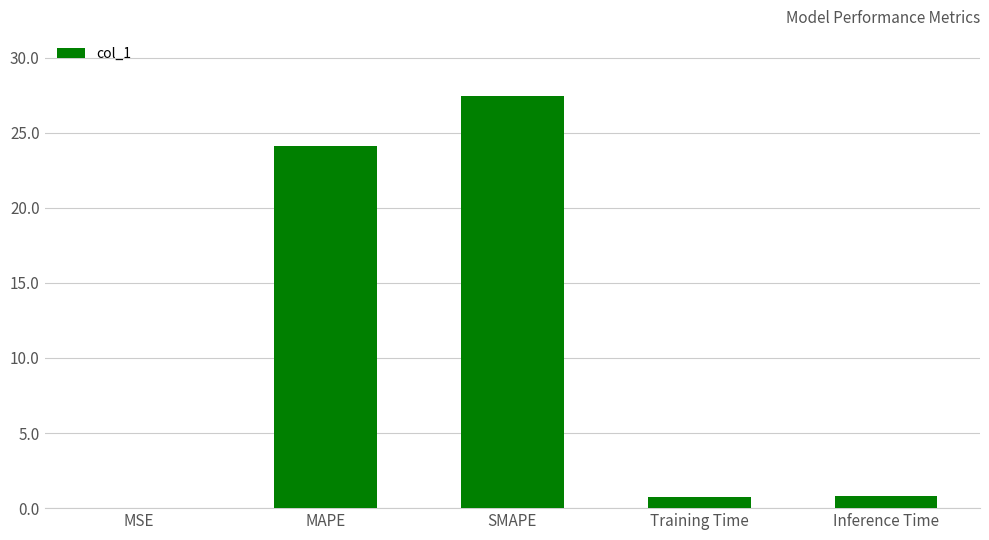

True or false: the data shows 19.1 at SMAPE.

False